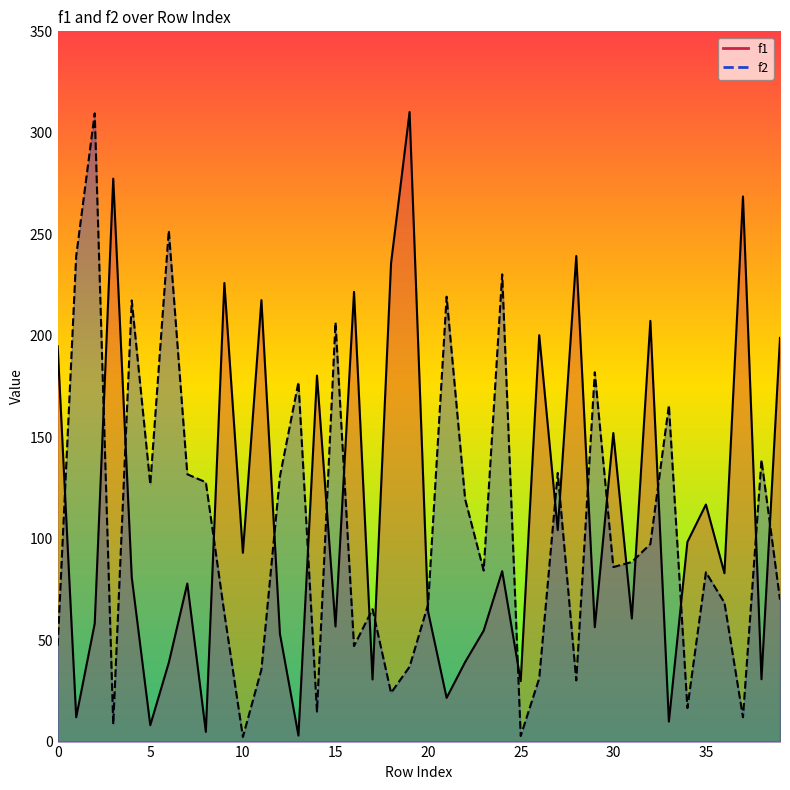

At how many categories does at least one series exceed 19?

40